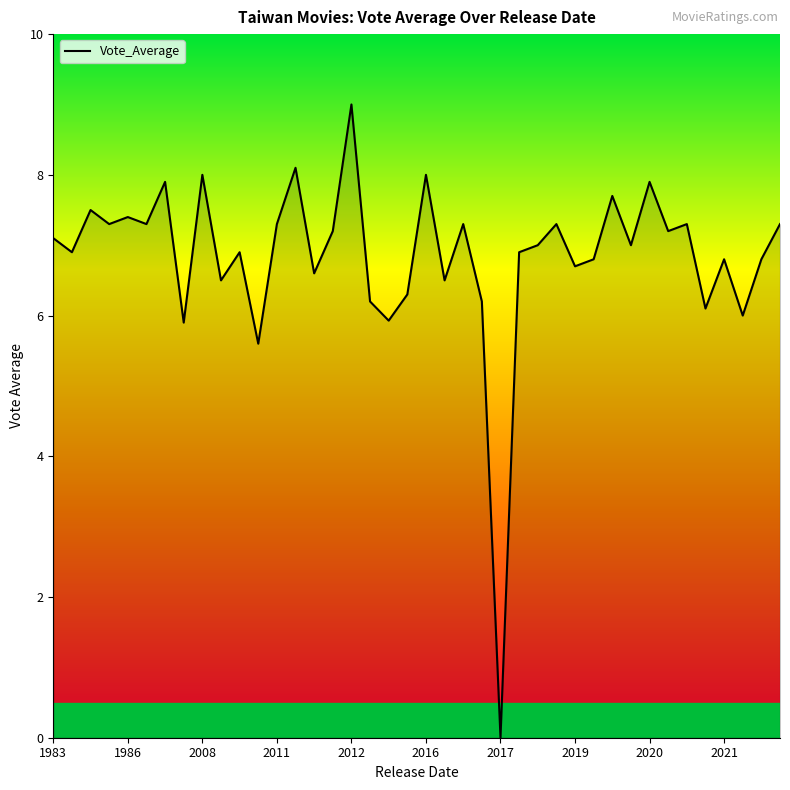

What is the difference between the maximum and minimum values?

9.0